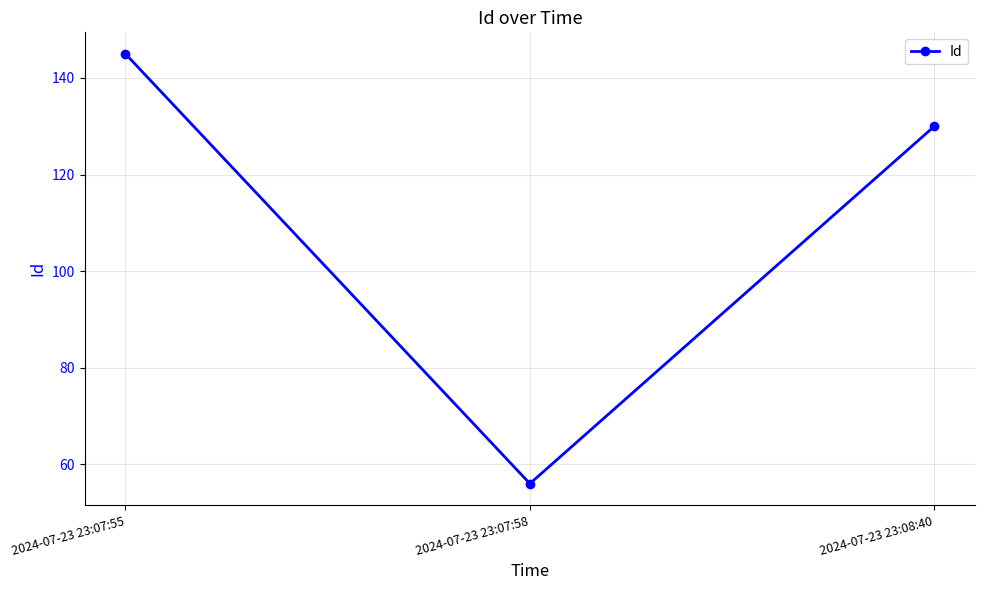

What is the sum of the values at 2024-07-23 23:08:40 and 2024-07-23 23:07:58?

186